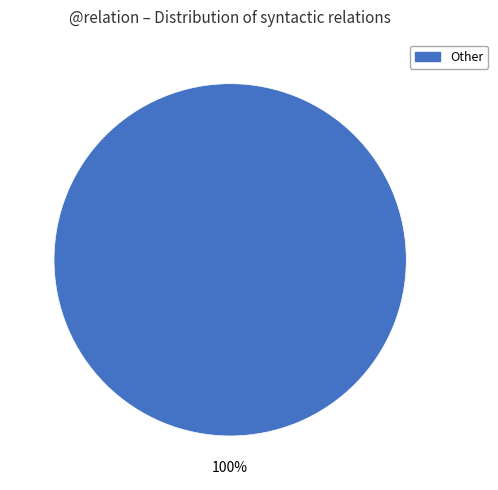

Count the number of slices in the pie.

1